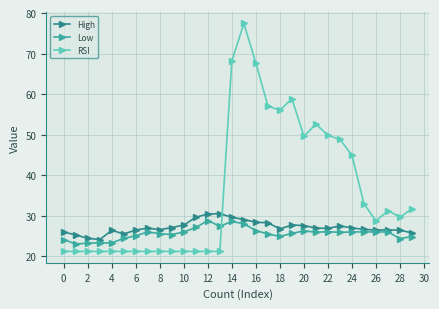

What is the value of the Low point at the 4th from the left?

23.3